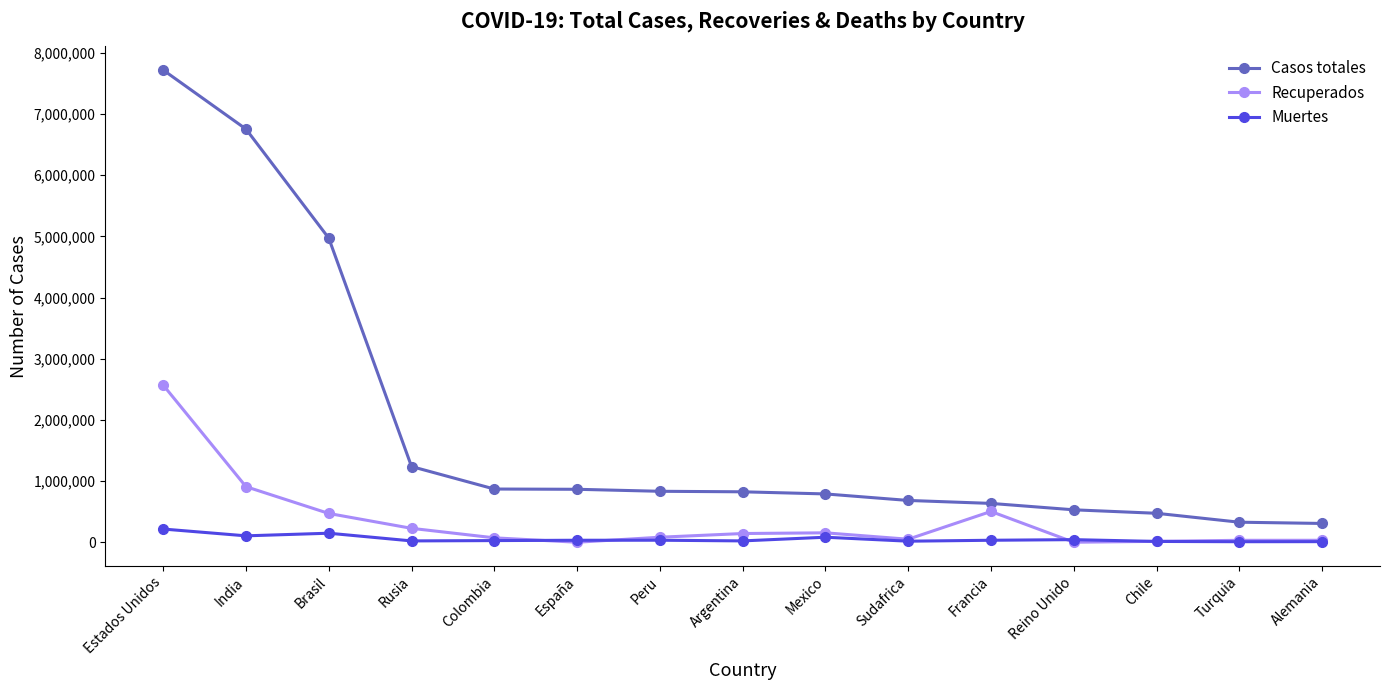

What is the label of the 13th point from the left?

Chile